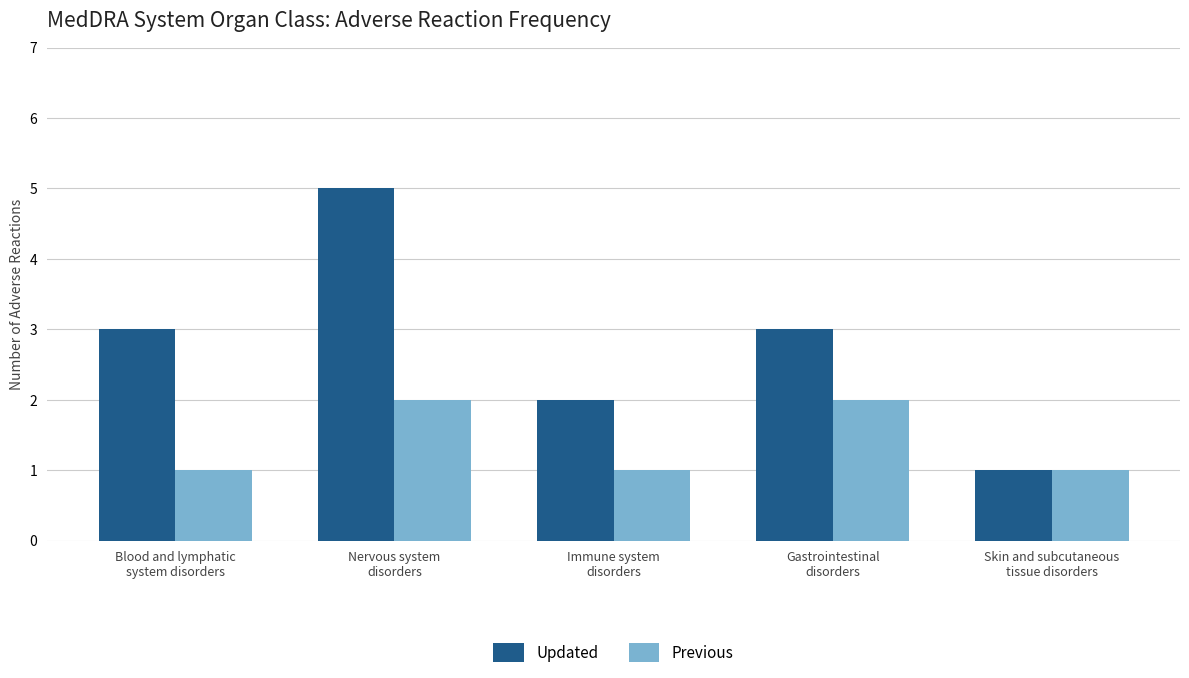

What is the sum of the Updated values at Immune system
disorders and Skin and subcutaneous
tissue disorders?

3